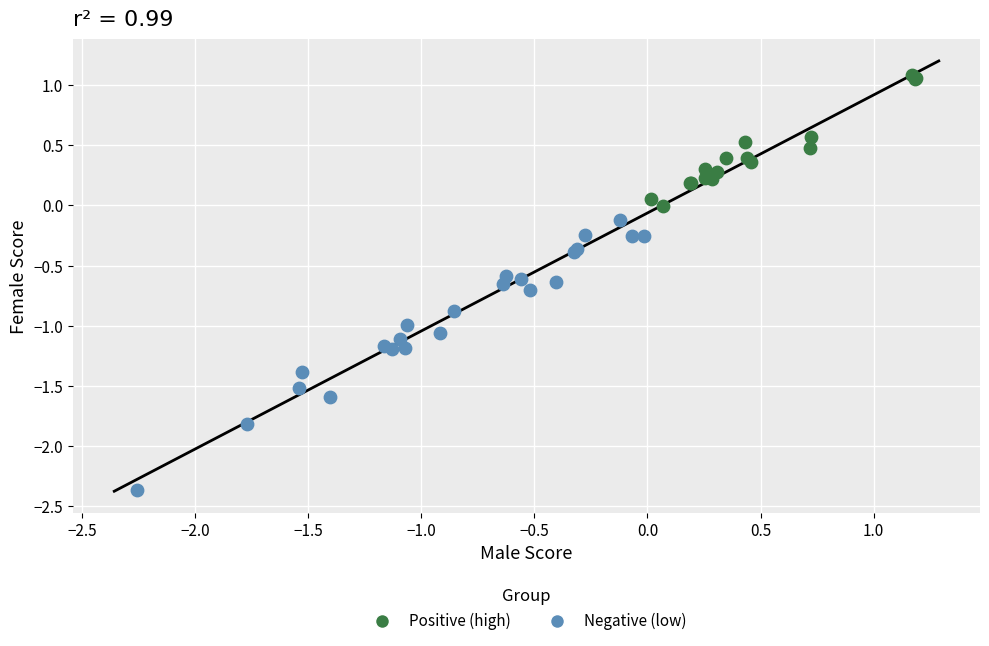

Which series has the widest spread of Y values?

Negative (low)